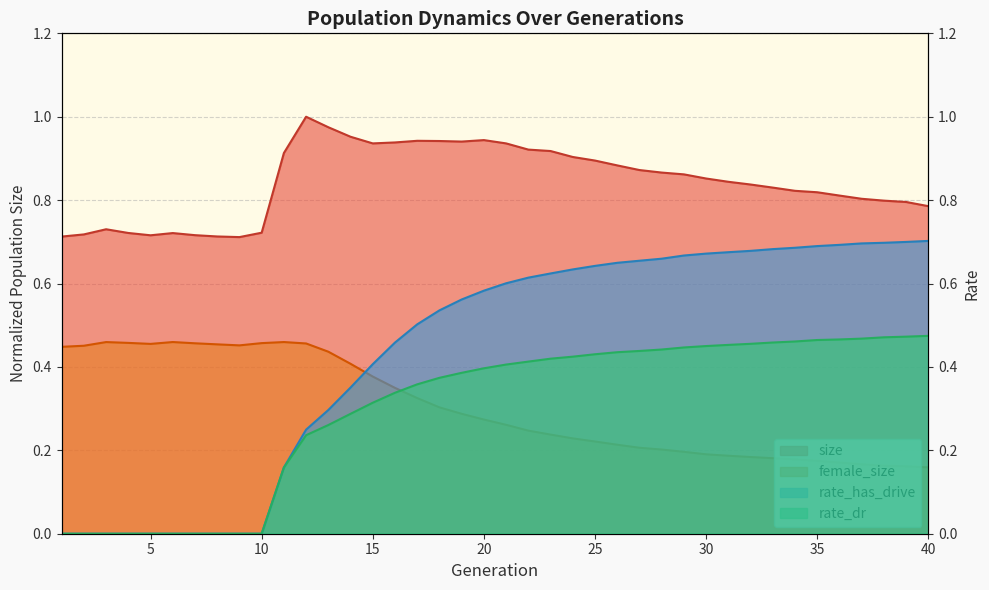

What is the approximate value of rate_has_drive at 11?

0.2